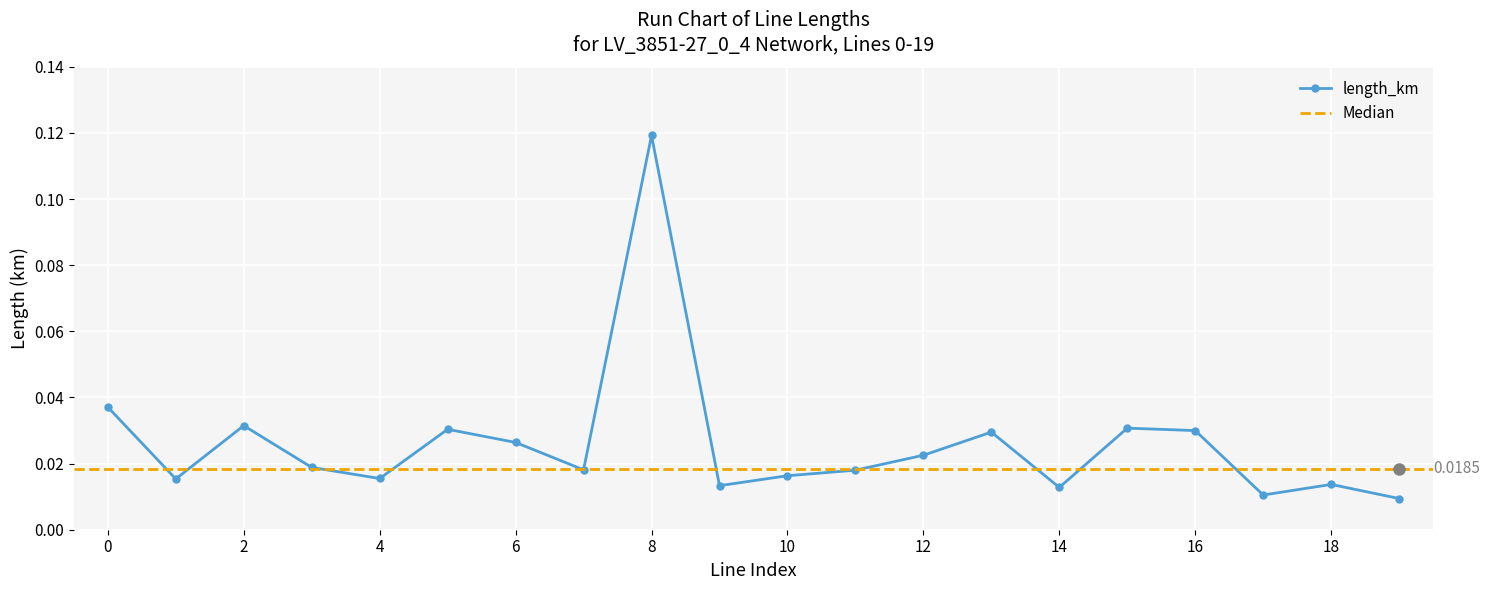

The value at 11 is 0.0. True or false?

False